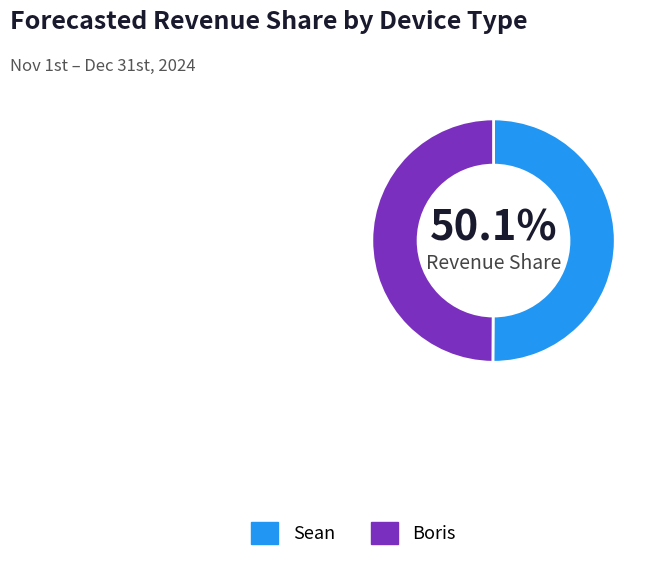

Do Boris and Sean together represent more than half of the pie?

Yes